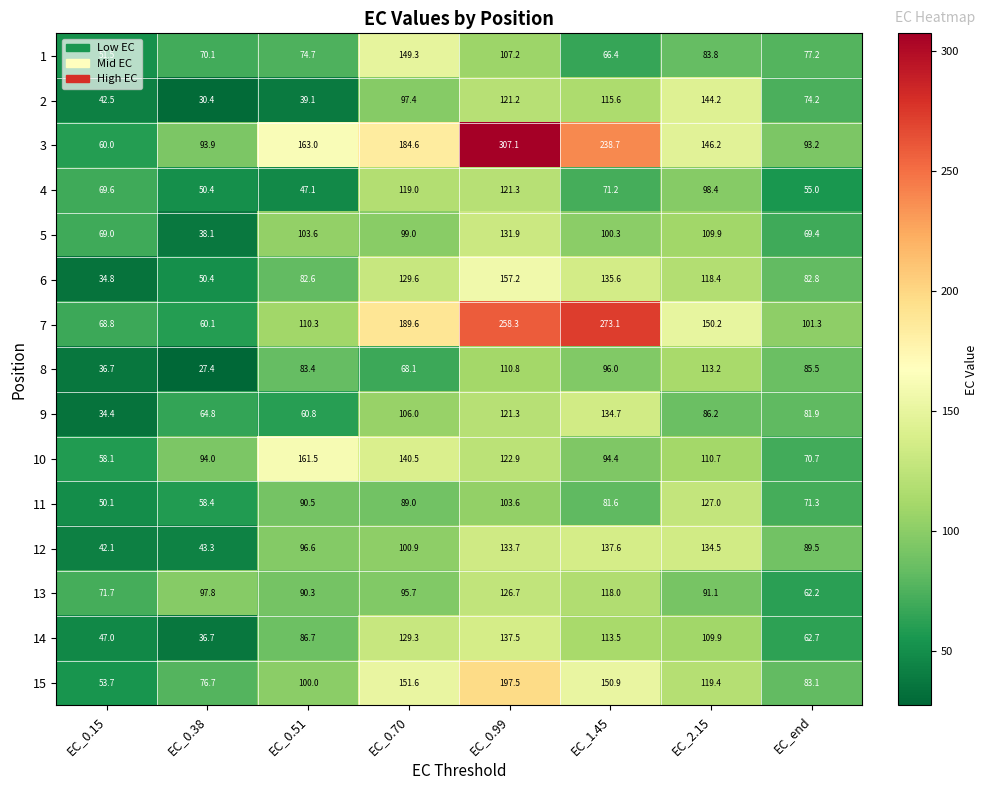

Which series has the largest range (max minus min)?

3